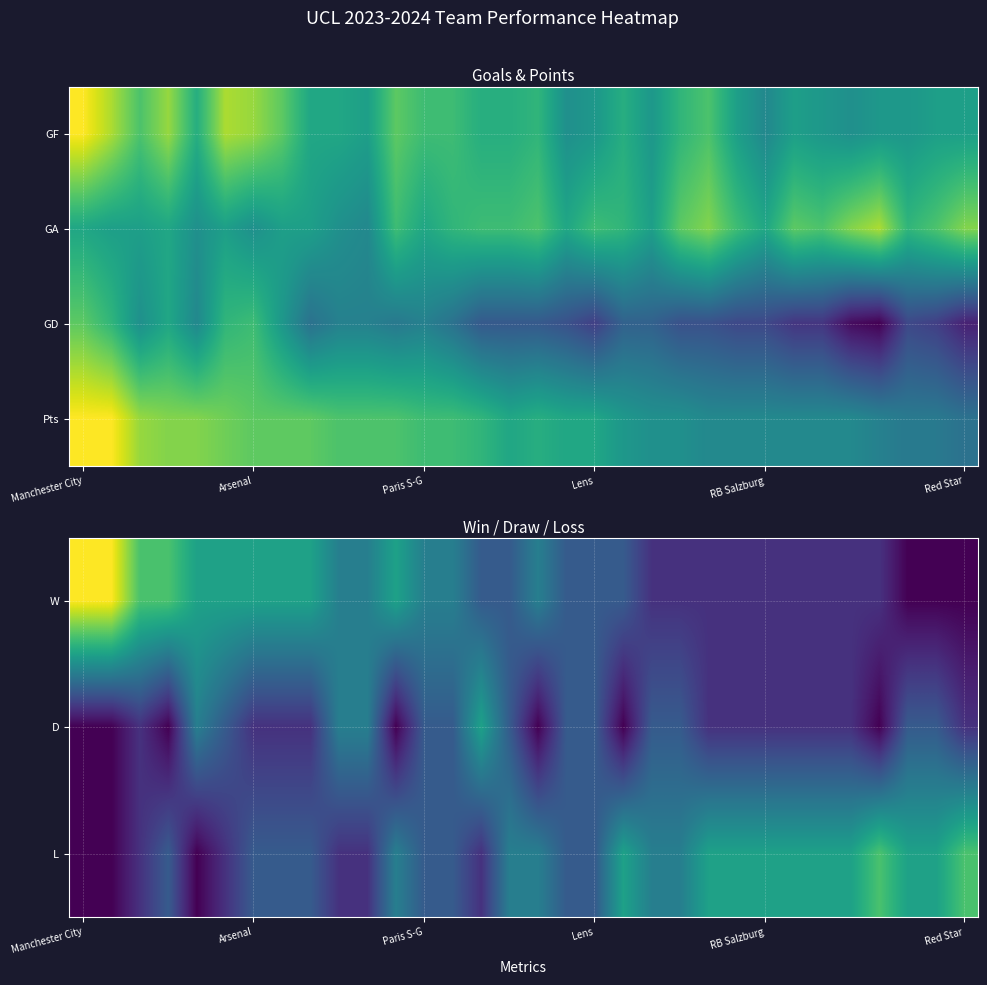

What is the greatest value displayed?

21